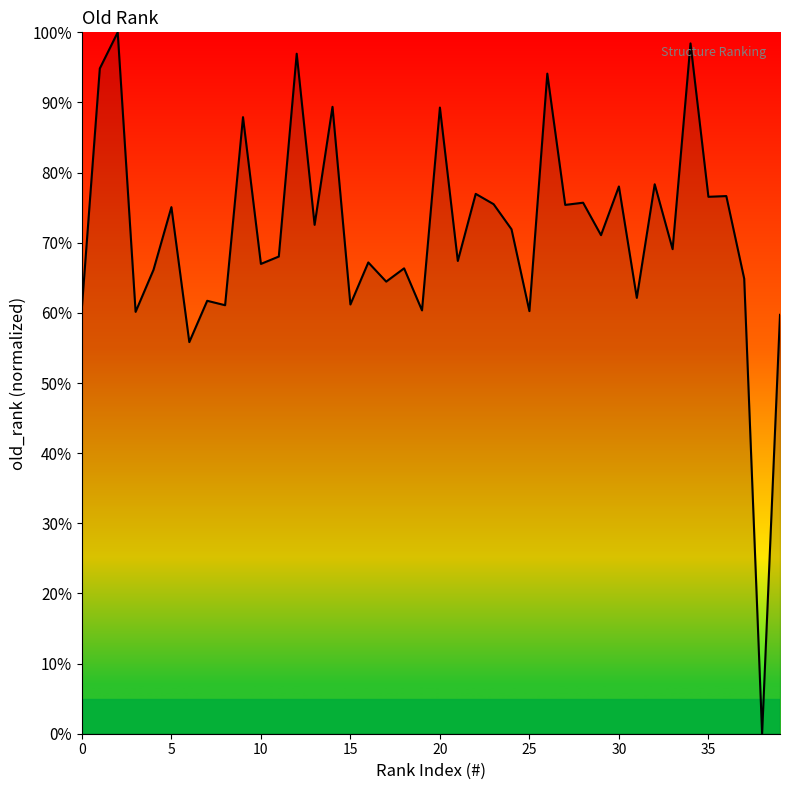

What is the greatest value displayed?

100.0